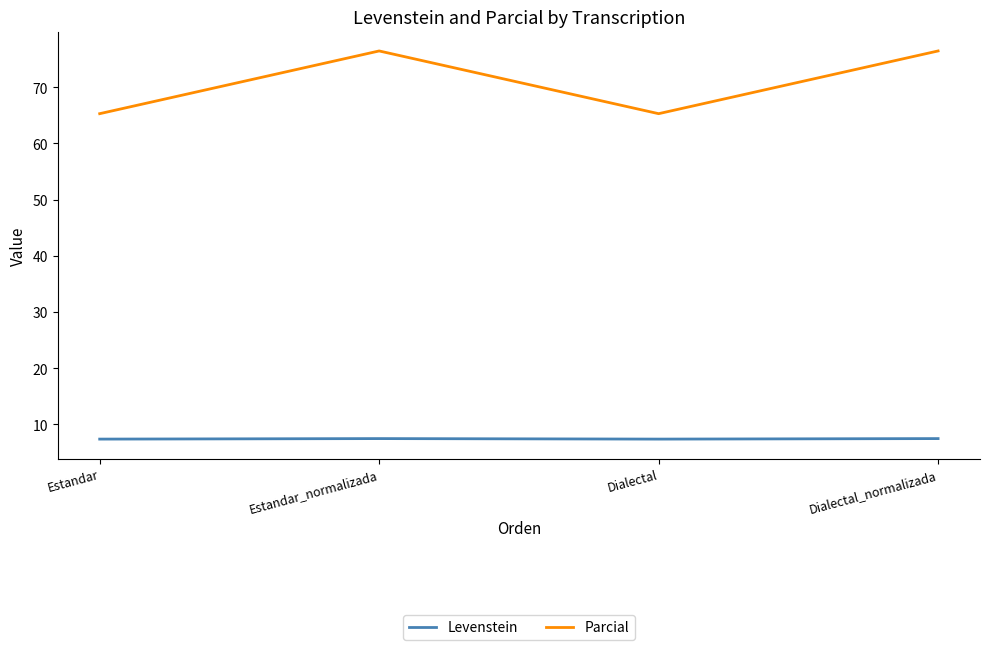

What position from the left is Dialectal_normalizada?

4